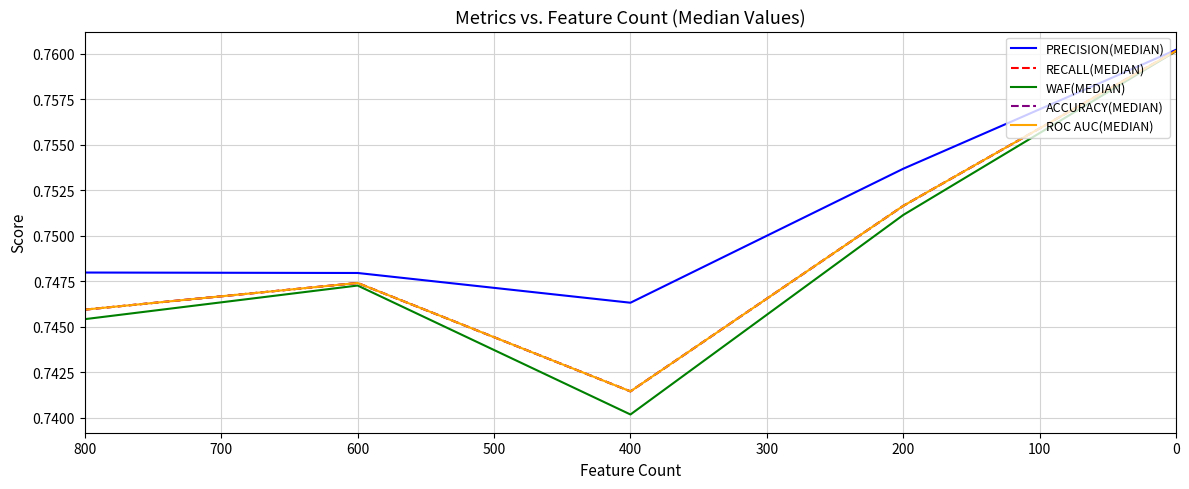

True or false: RECALL(MEDIAN) and WAF(MEDIAN) intersect in this chart.

False